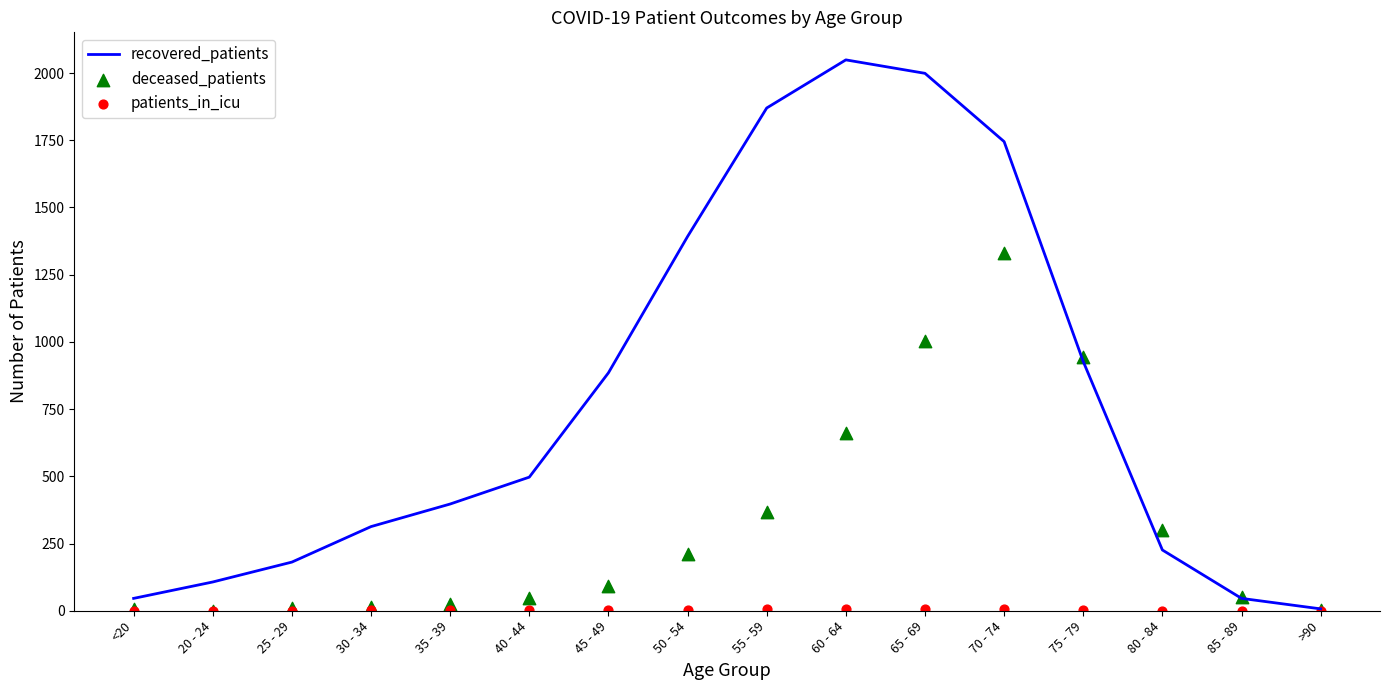

What are all the series names shown in the legend?

recovered_patients, deceased_patients, patients_in_icu